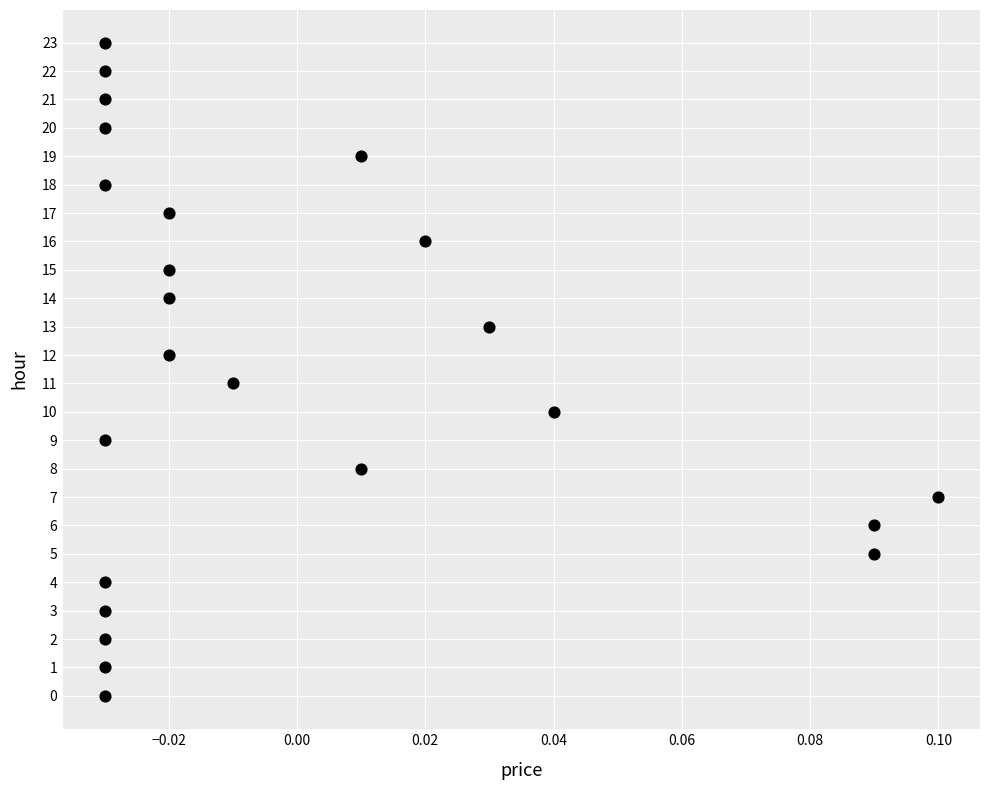

What is the range of Y values (max minus min)?

23